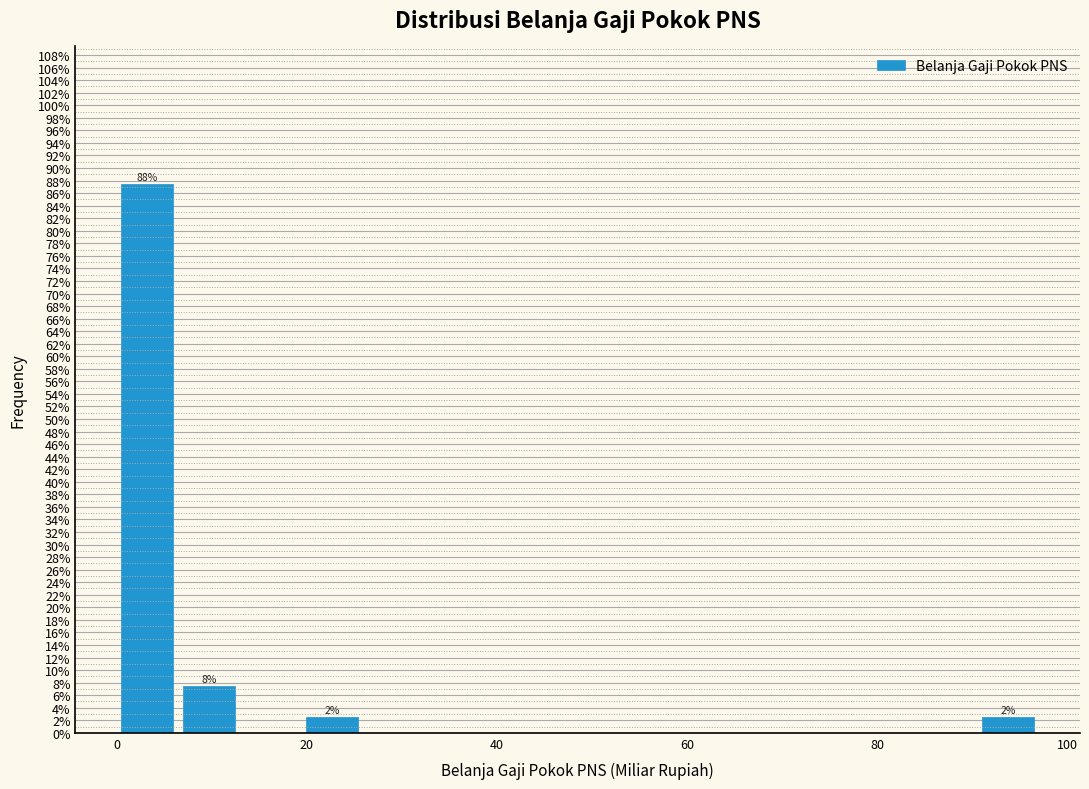

Around what value on the x-axis is the tallest bar? Give the approximate position of its centre, as read against the axis.

4